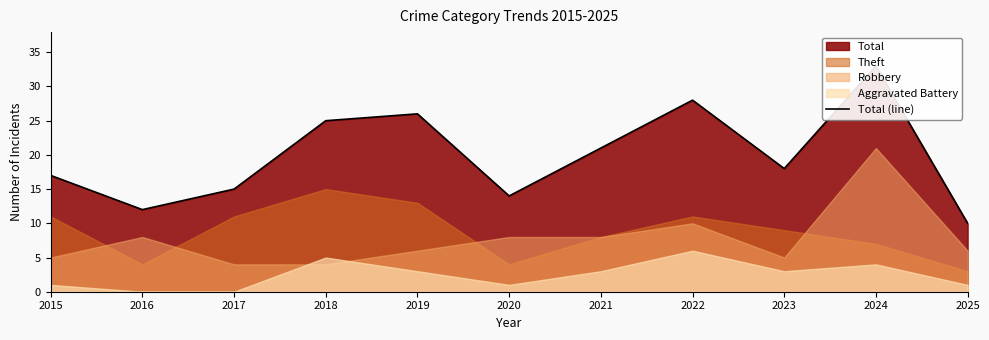

True or false: there are more than 2 points higher than both neighbors.

True